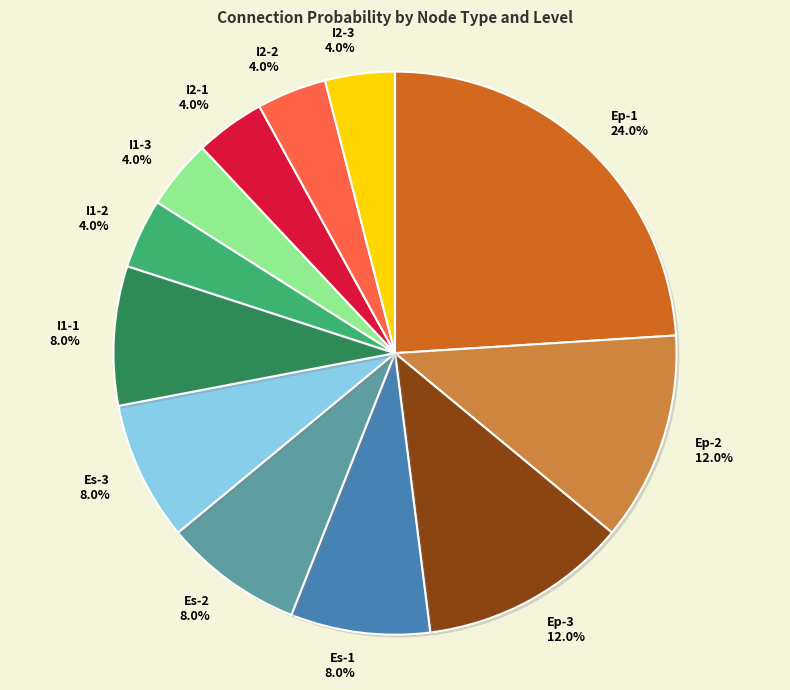

What percentage is NOT represented by Ep-1?

76.0%